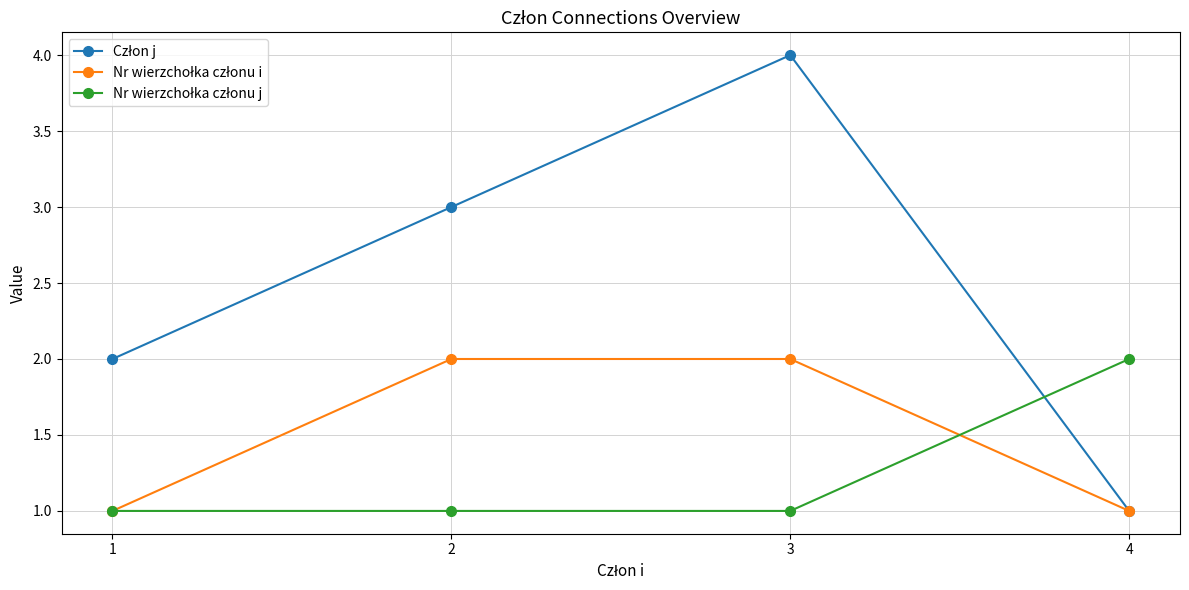

At which category does the chart reach its peak across all series?

3